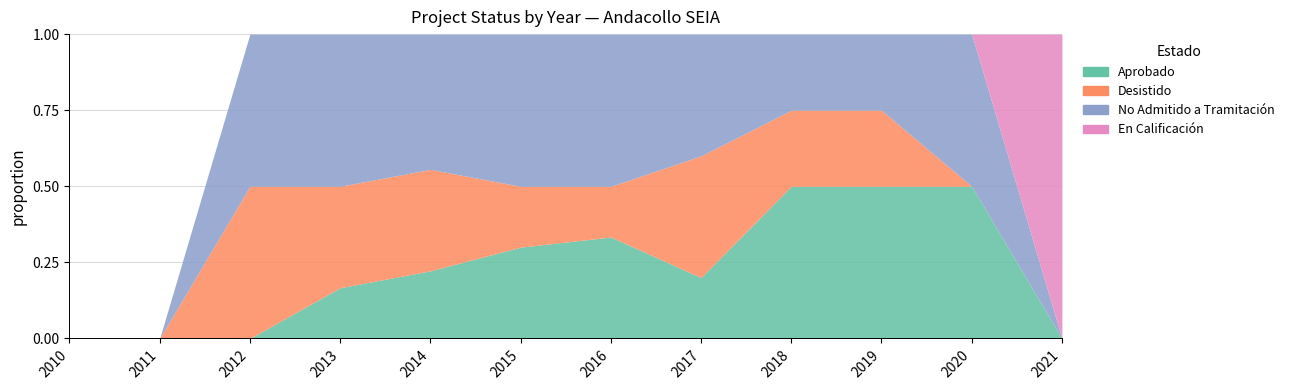

Count the Aprobado values in the range 0 to 2.

11